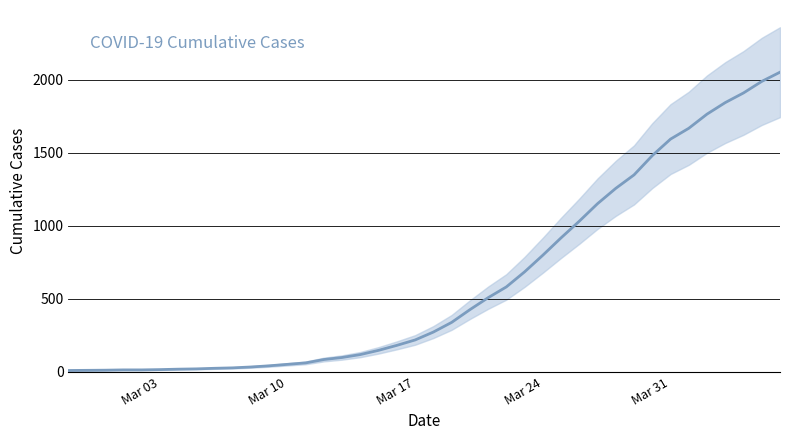

How many series are shown in this chart?

1